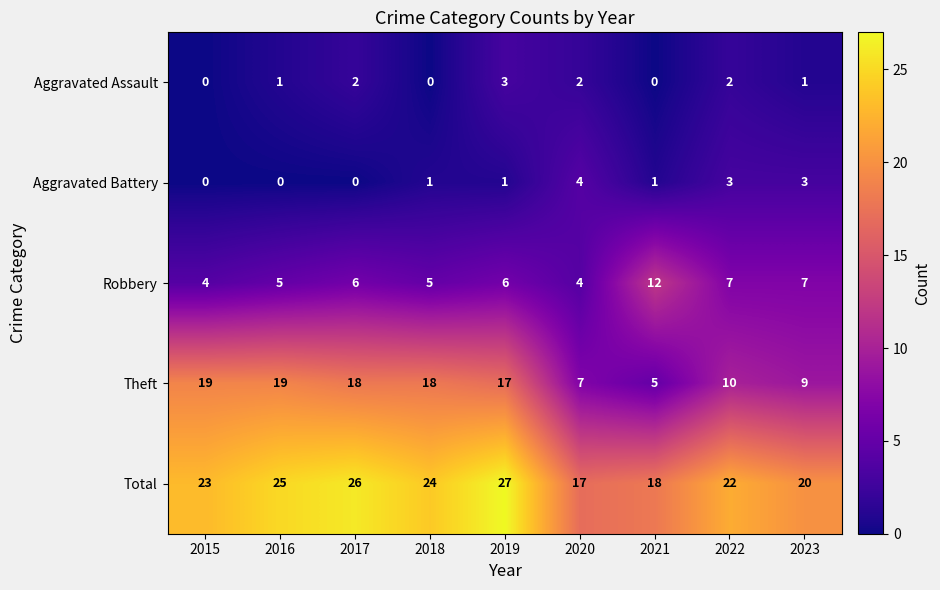

At which label does Total reach its minimum?

2020